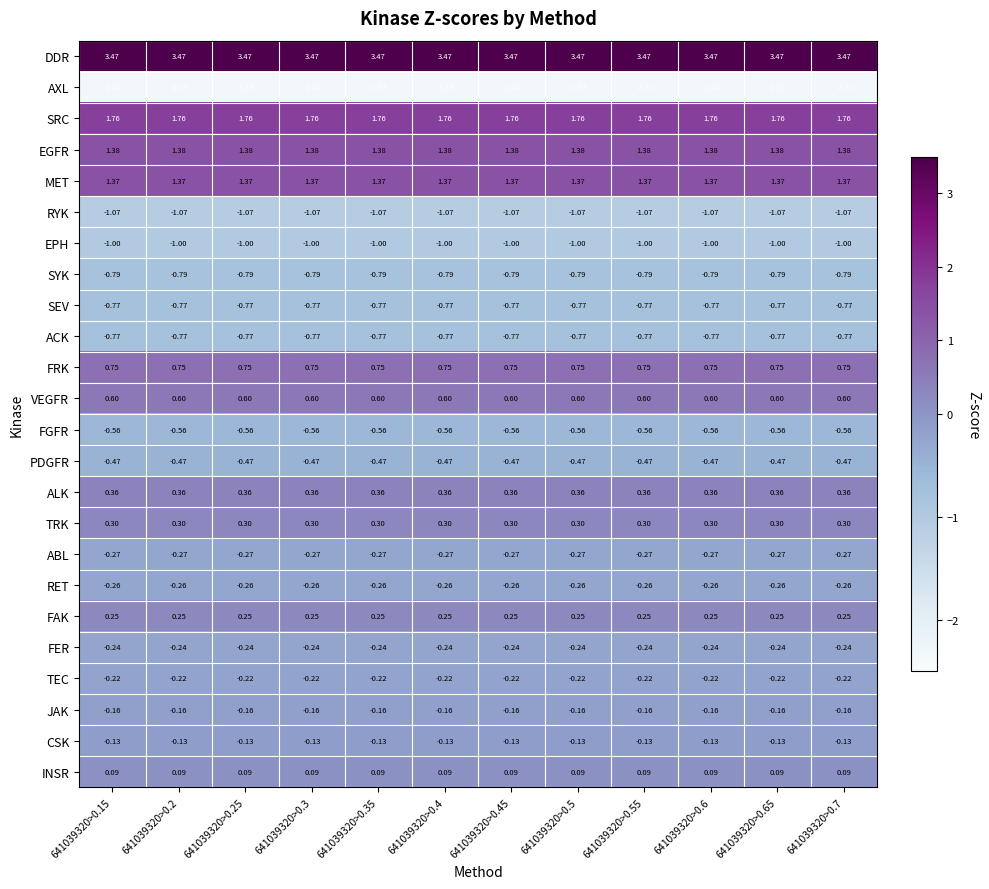

Which series has the largest total across all categories?

DDR